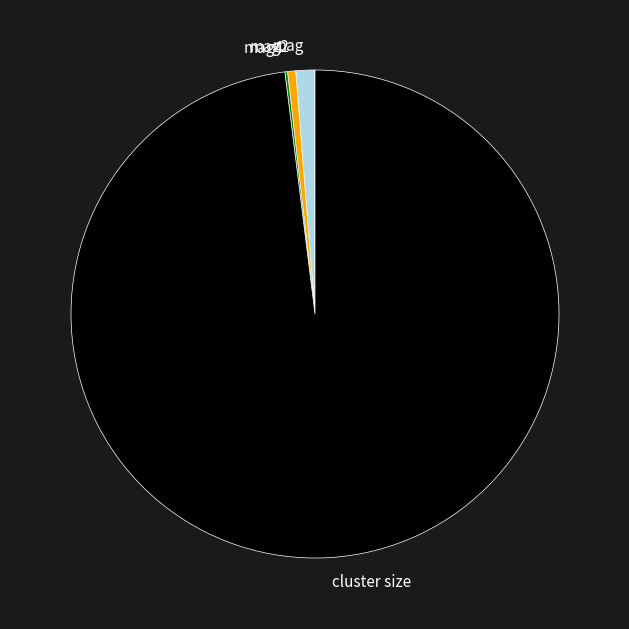

Combined, do cluster size and mag2 account for over 50%?

Yes